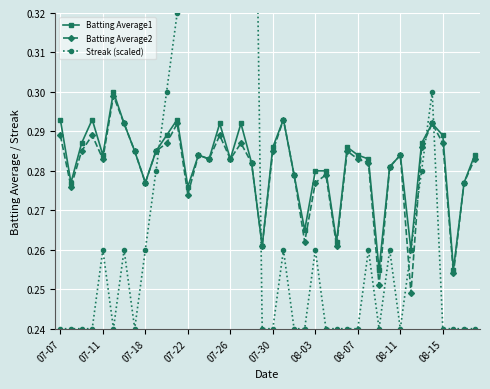

Count the Batting Average1 values in the range 0 to 1.

40